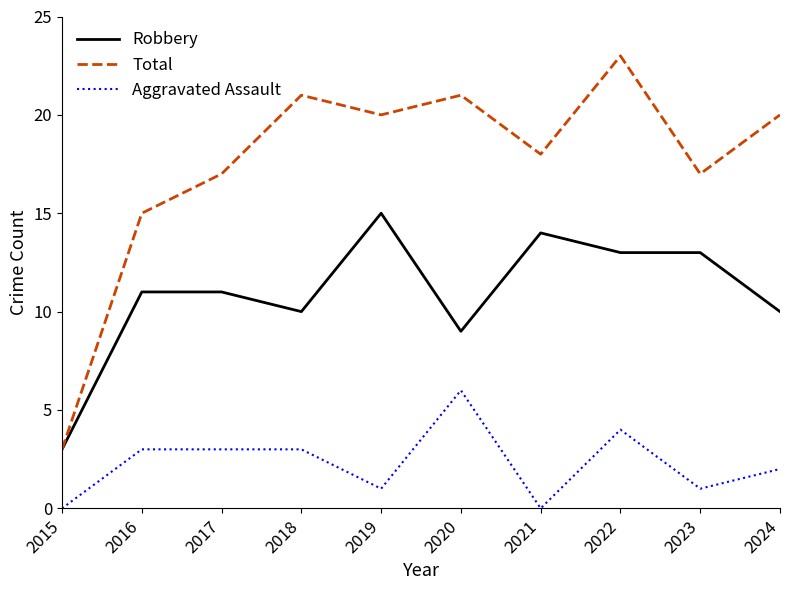

Reading left to right, what are all the values shown in this chart?

Robbery: 3	11	11	10	15	9	14	13	13	10
Total: 3	15	17	21	20	21	18	23	17	20
Aggravated Assault: 0	3	3	3	1	6	0	4	1	2